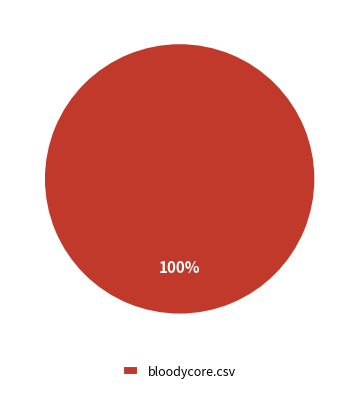

True or false: bloodycore.csv accounts for 100% of the total.

True